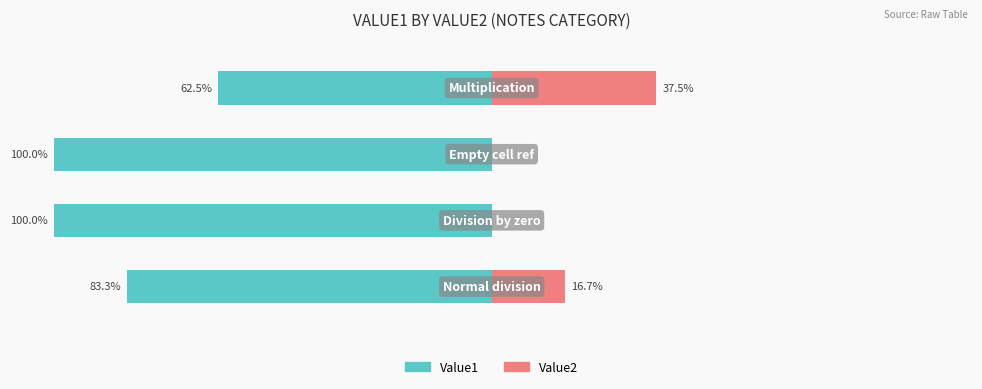

How many series are shown in this chart?

2